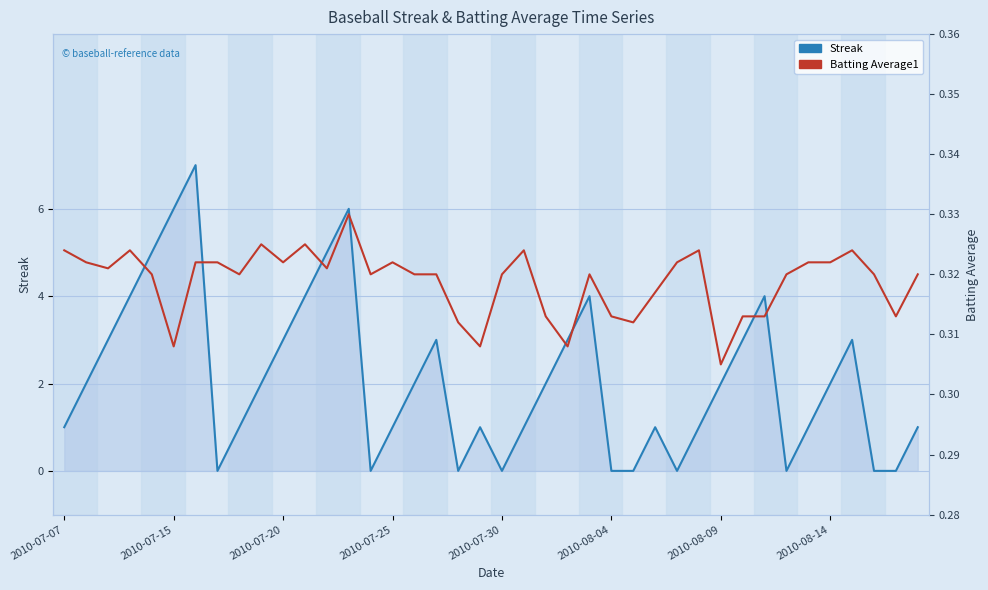

After their last crossing, which series has the higher values: Streak or Batting Average1?

Streak